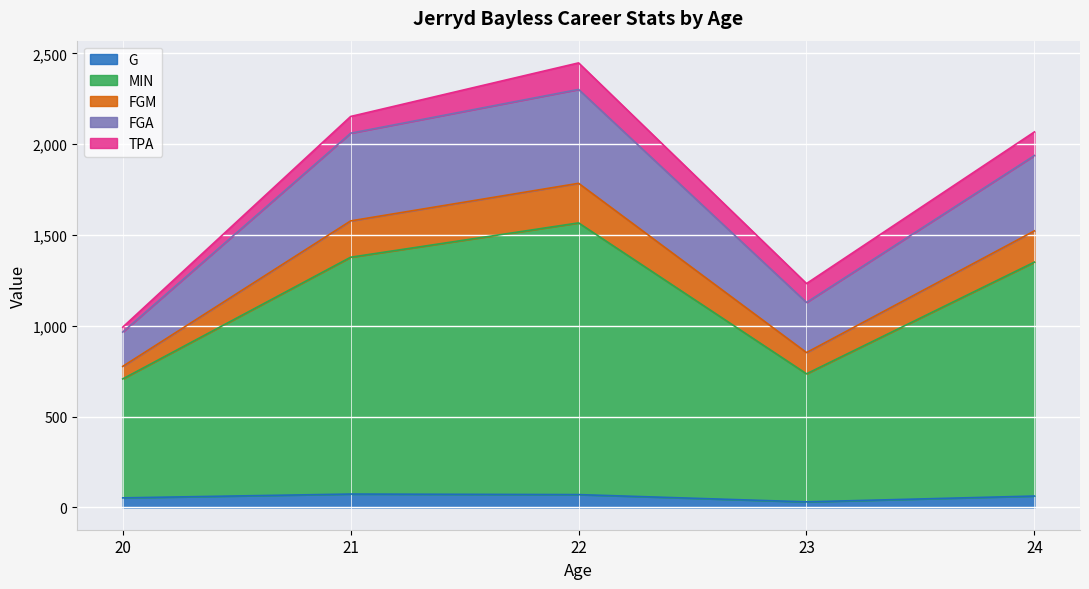

Does the chart display data point markers on the line(s)?

No